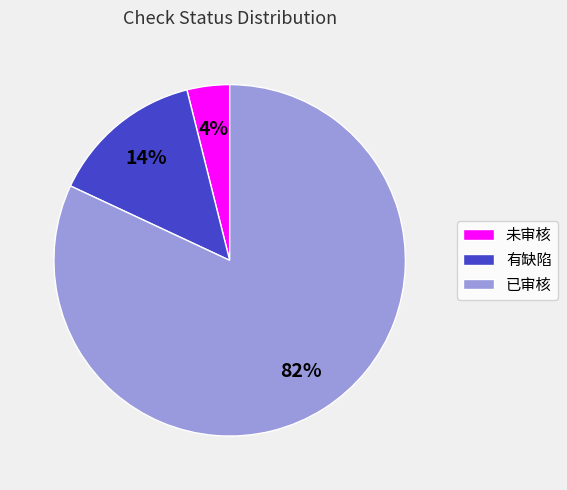

To the nearest percent, what is the difference between the 有缺陷 and 已审核 slice percentages?

68%